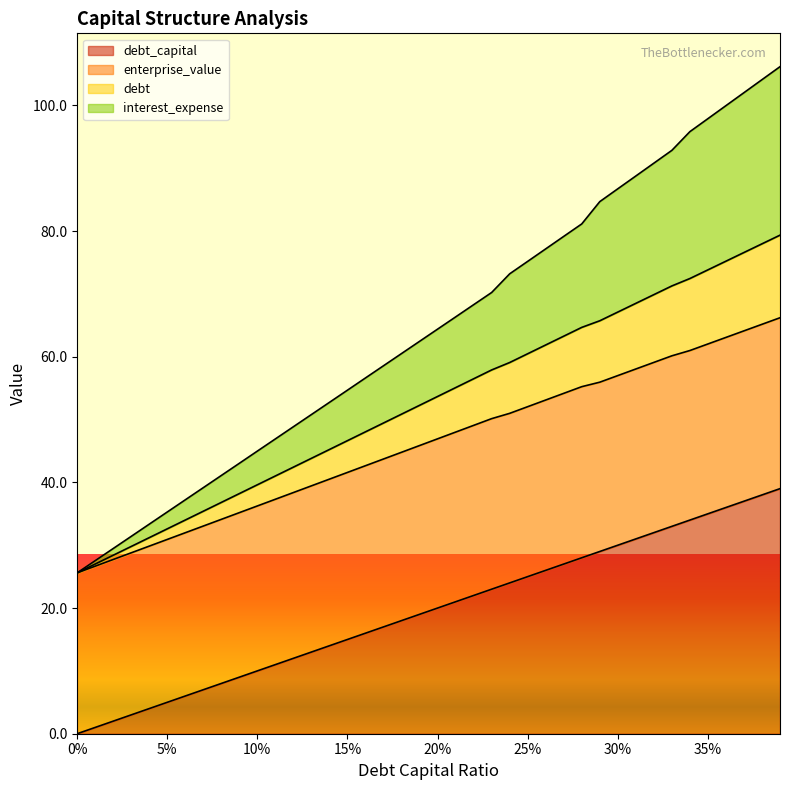

What is the label of the 27th point from the right?

0.13